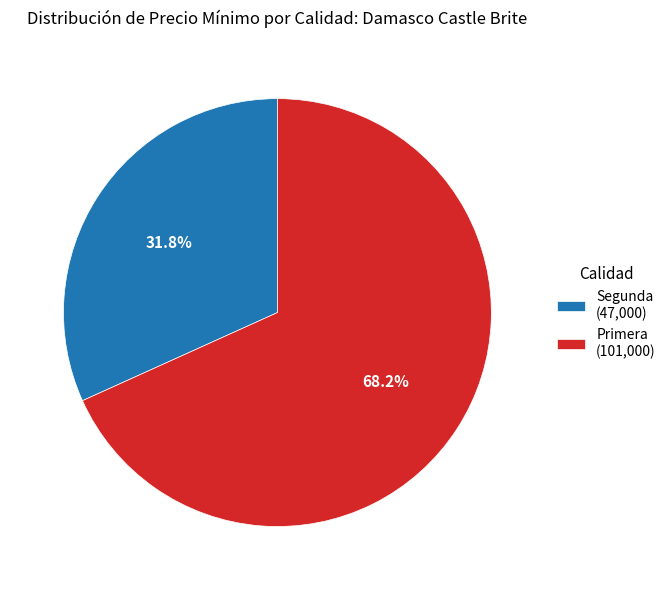

Which has a higher value, Segunda (47,000) or Primera (101,000)?

Primera (101,000)